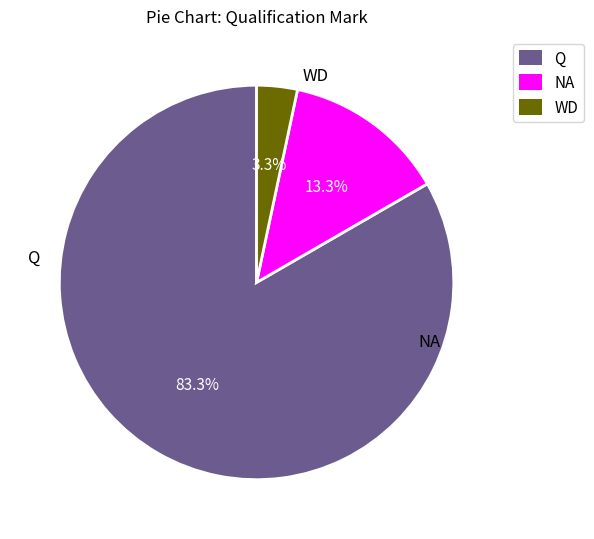

What is the change in value from Q to NA?

-21